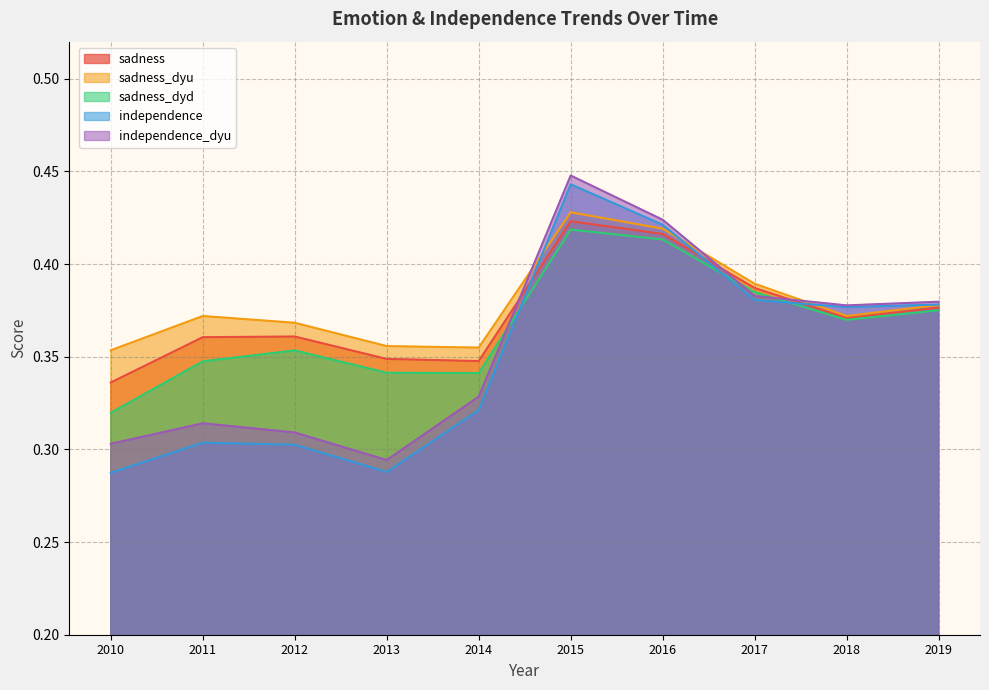

The value of sadness_dyd at 2016 is 0.4. True or false?

True